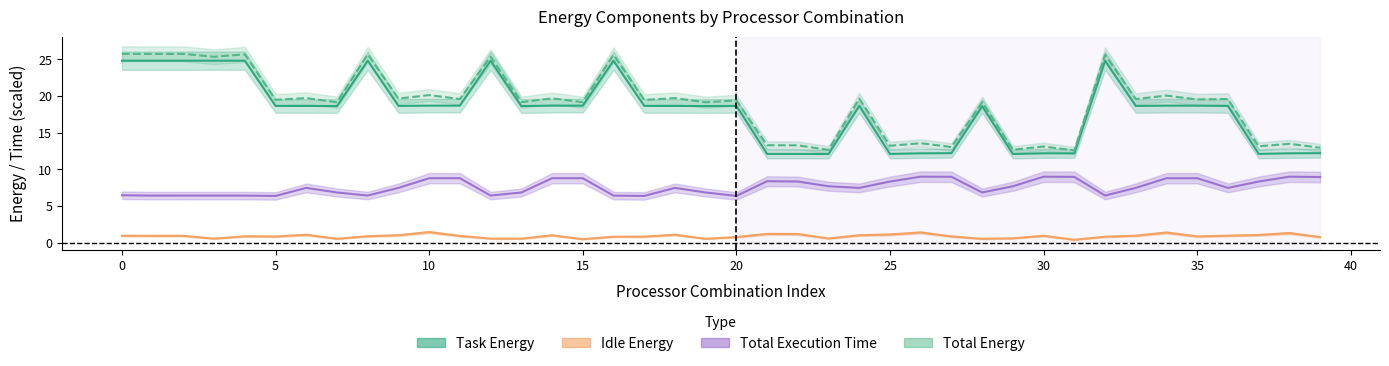

At how many categories does at least one series exceed 15?

28